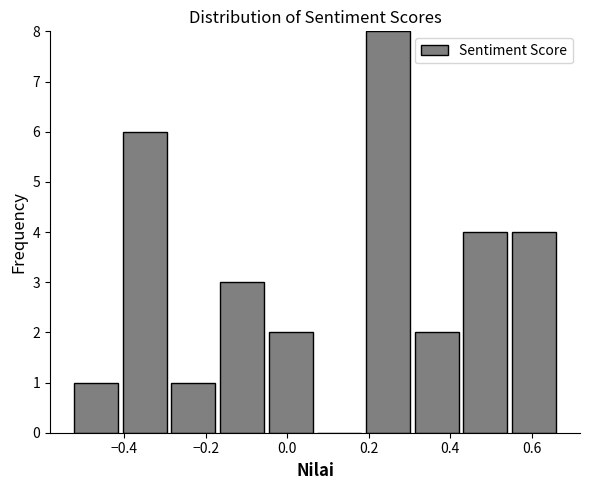

How tall is the bar that spans -0.52 to -0.40 on the x-axis? Neither the bar edges nor the heights are printed on the chart, so give them approximately, as read against the axes.

1